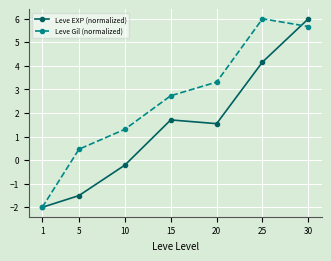

Reading left to right, transcribe all the data shown in this chart.

Leve EXP (normalized): -2.0	-1.5	-0.2	1.7	1.5	4.2	6.0
Leve Gil (normalized): -2.0	0.5	1.3	2.7	3.3	6.0	5.7